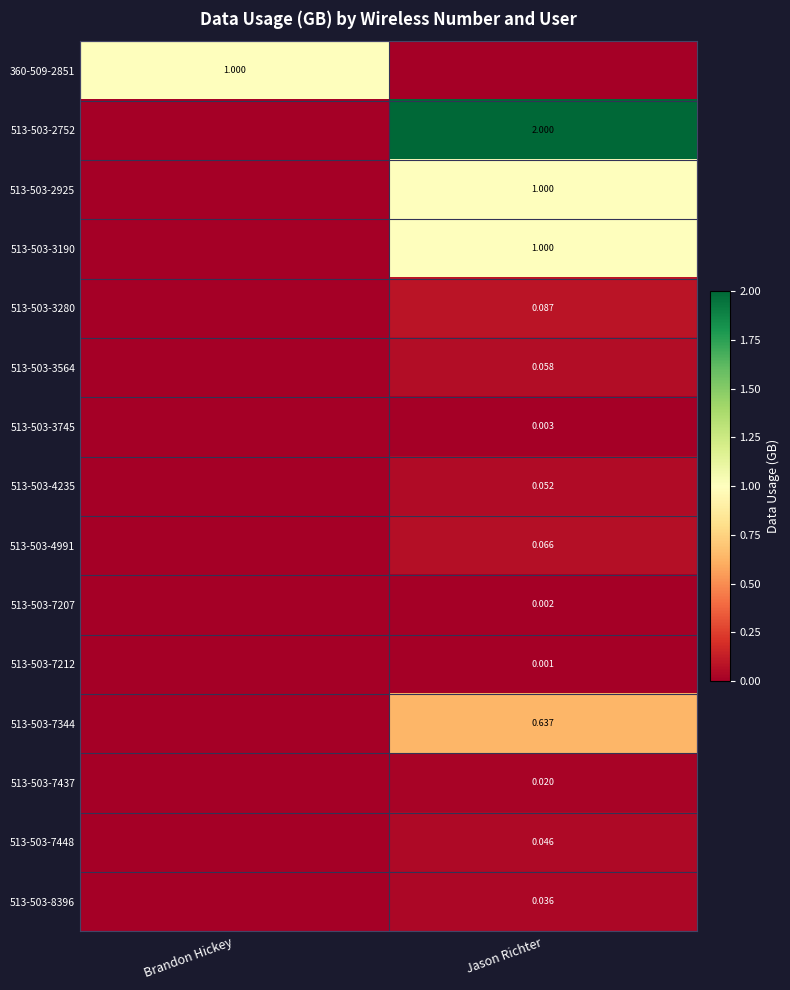

What is the difference between the 513-503-3564 values at Jason Richter and Brandon Hickey?

0.1